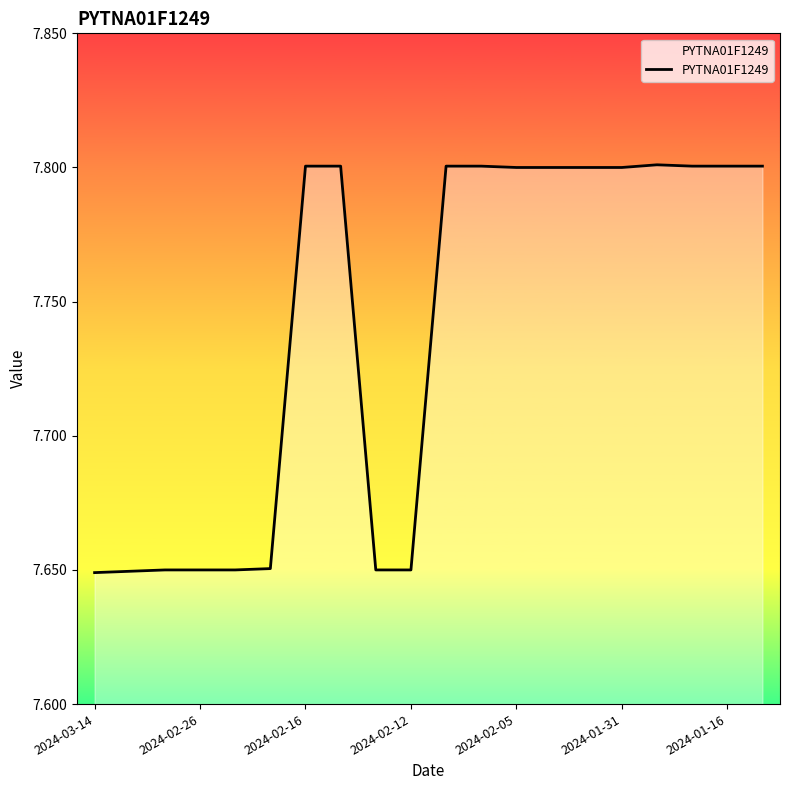

What is the maximum value shown in the chart?

7.8